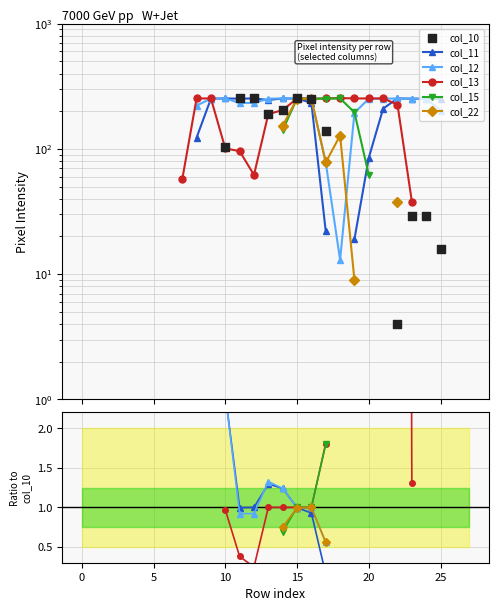

Is the value of col_11 at 20 greater than the value of col_10 at 10?

No